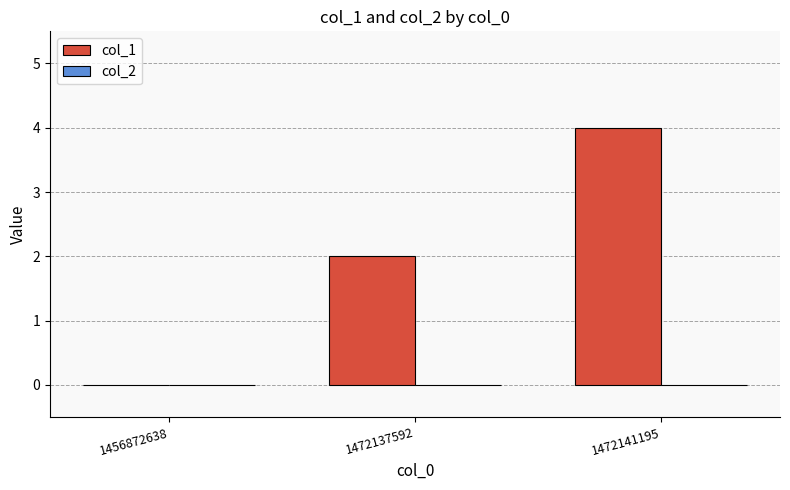

Reading left to right, transcribe all the data shown in this chart.

1456872638=0	1472137592=2	1472141195=4